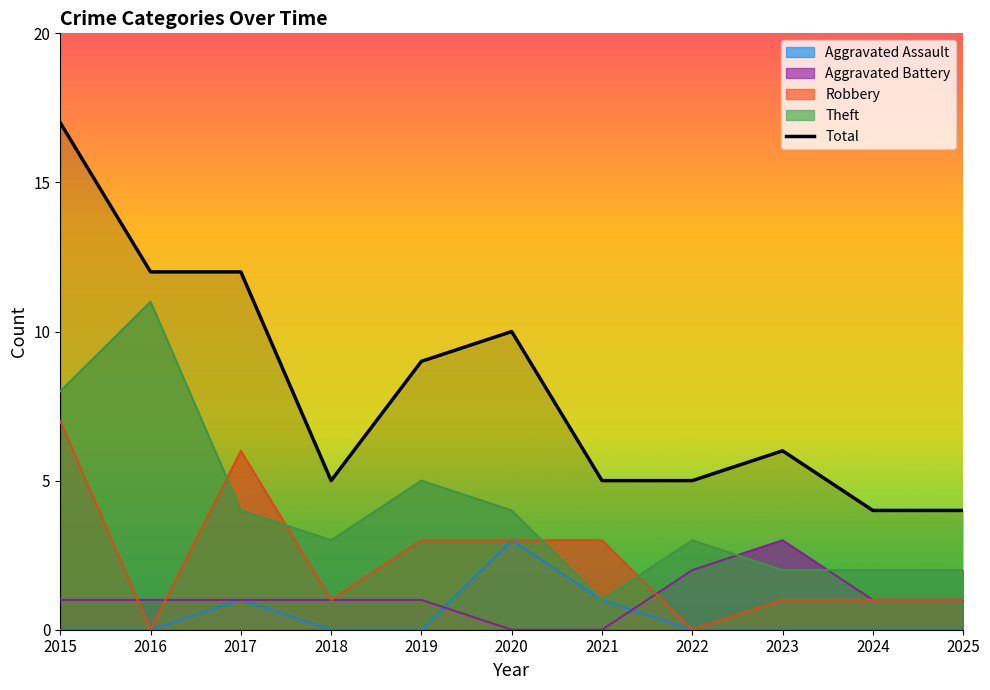

Reading left to right, what are all the values shown in this chart?

17	12	12	5	9	10	5	5	6	4	4